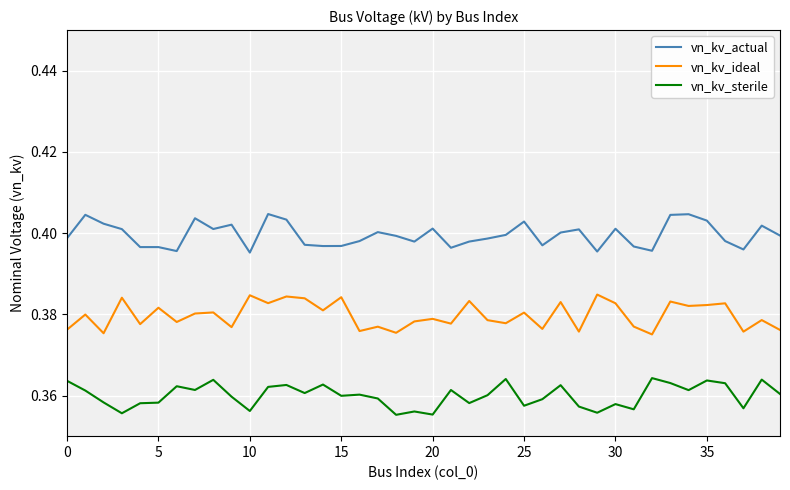

Which series has the largest total across all categories?

vn_kv_actual